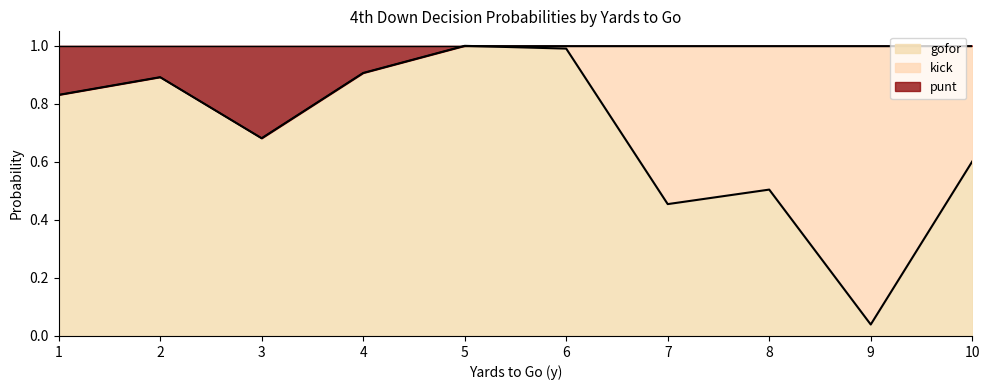

Which series has the largest range (max minus min)?

gofor